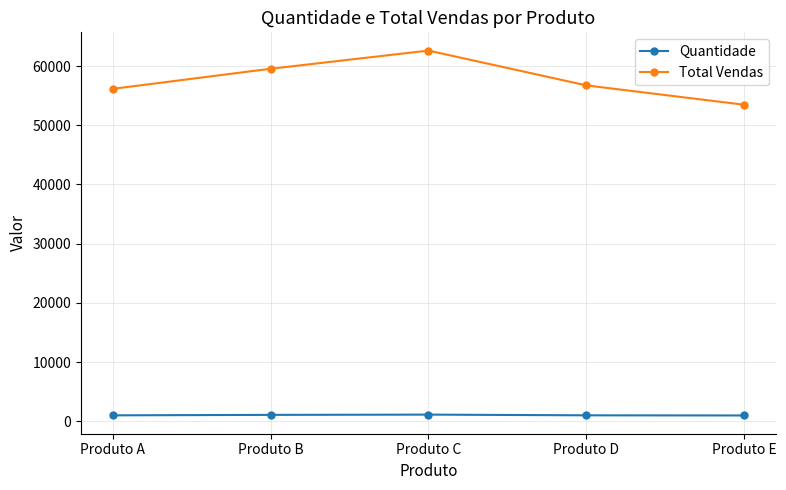

List the labels in order of Total Vendas value, smallest first.

Produto E, Produto A, Produto D, Produto B, Produto C